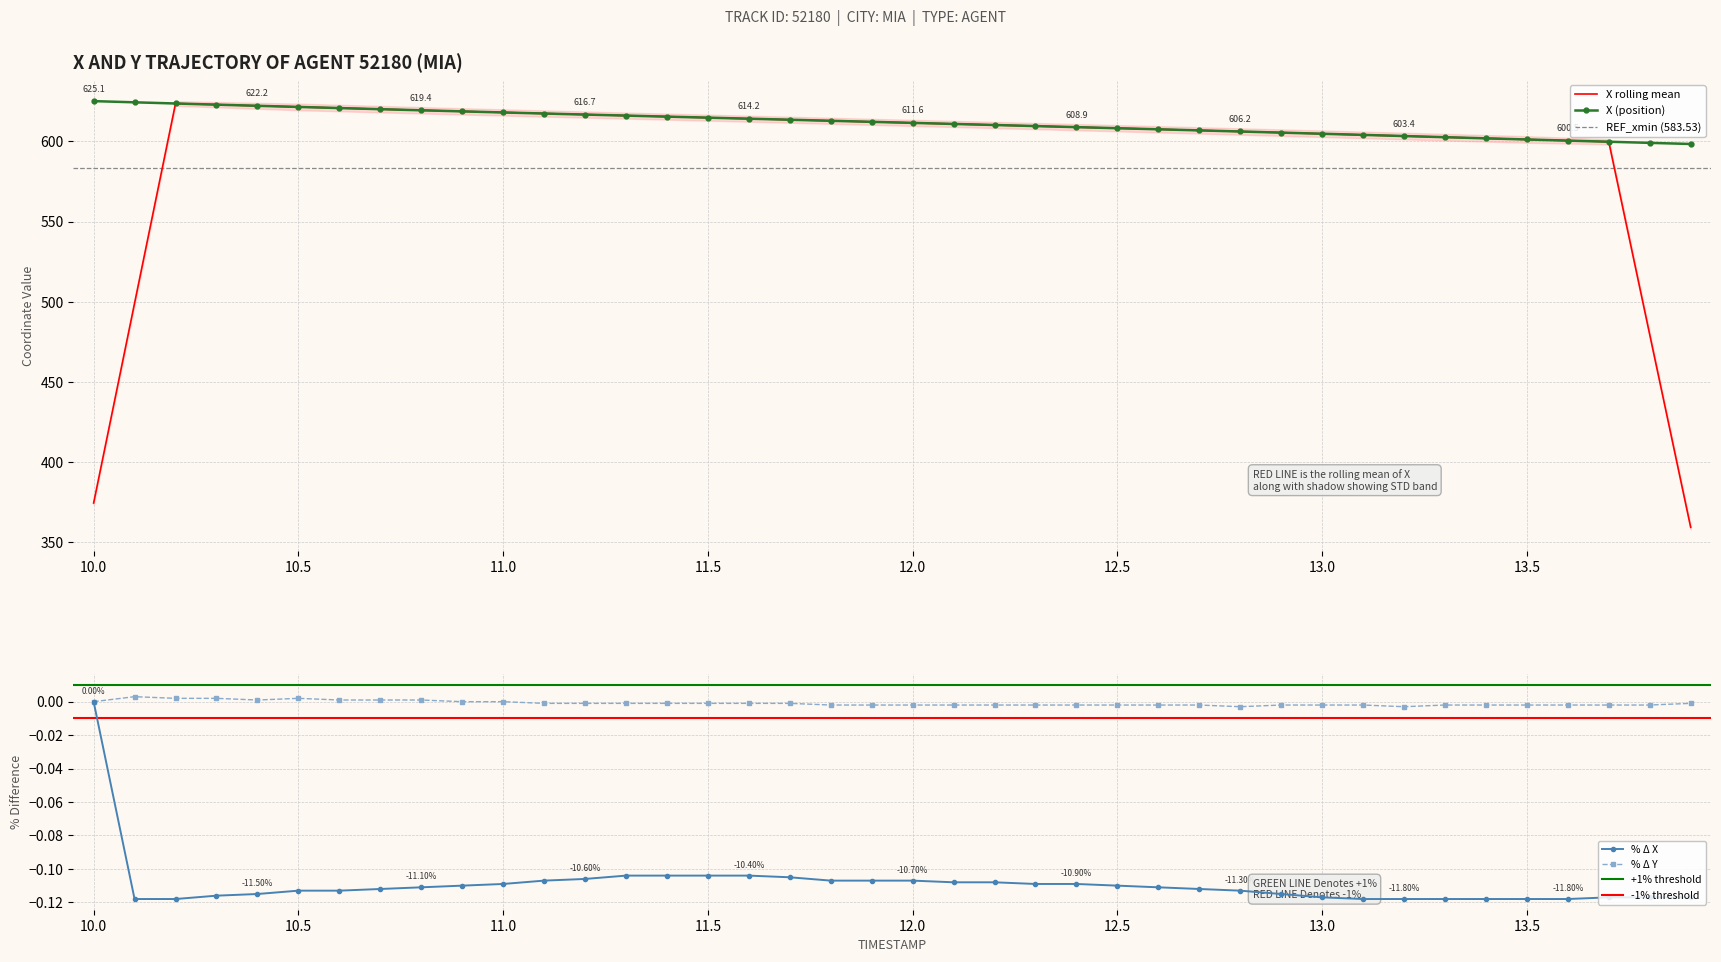

True or false: % Δ Y has more than 0 points higher than both neighbors.

True